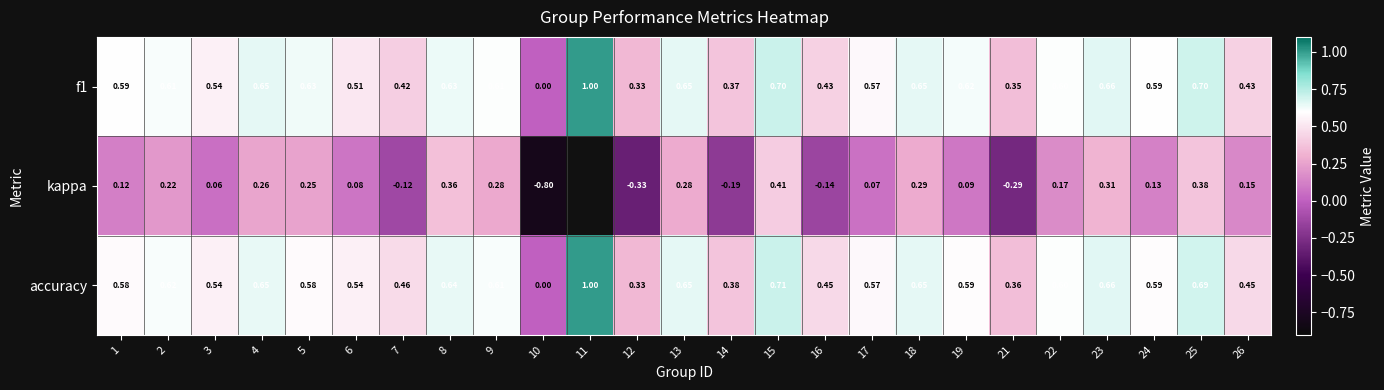

Which series changed the most between 23 and 25?

kappa